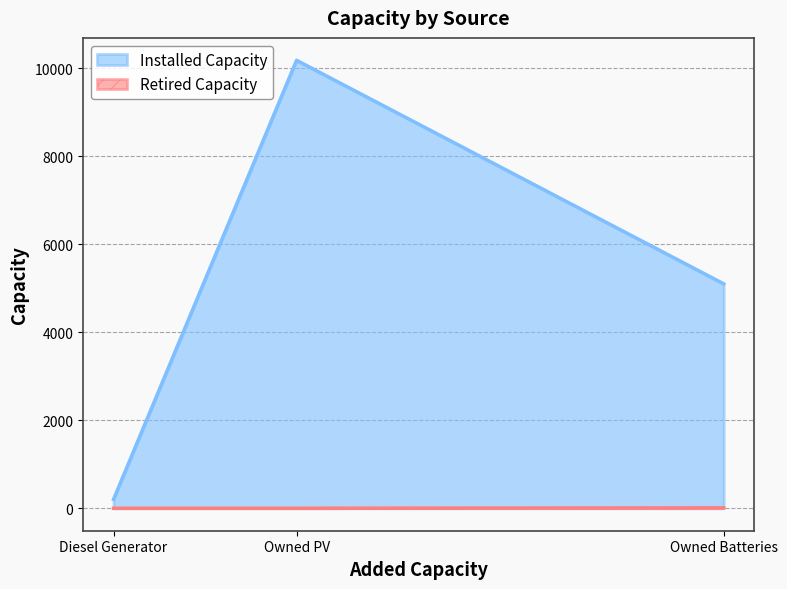

Count the number of data series in this chart.

2